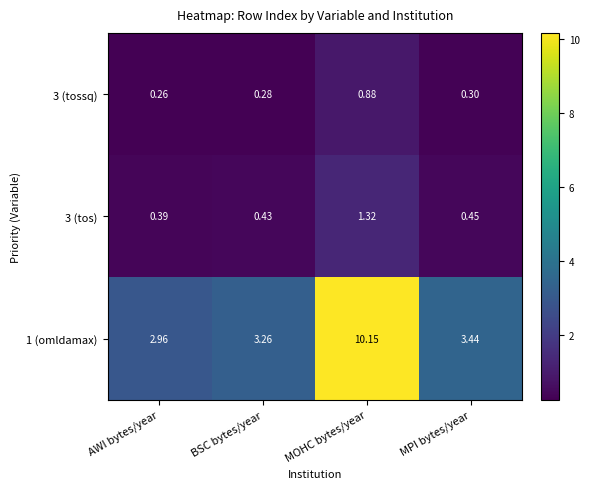

At which label does 1 (omldamax) first exceed 3?

BSC bytes/year